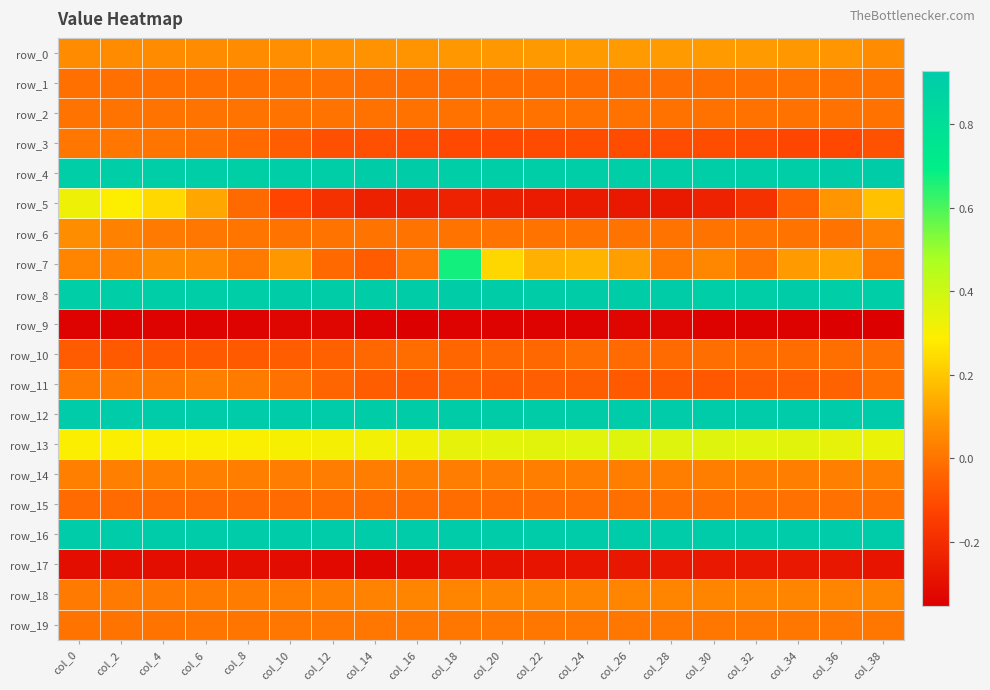

The value of row_9 at col_8 is -0.2. True or false?

False